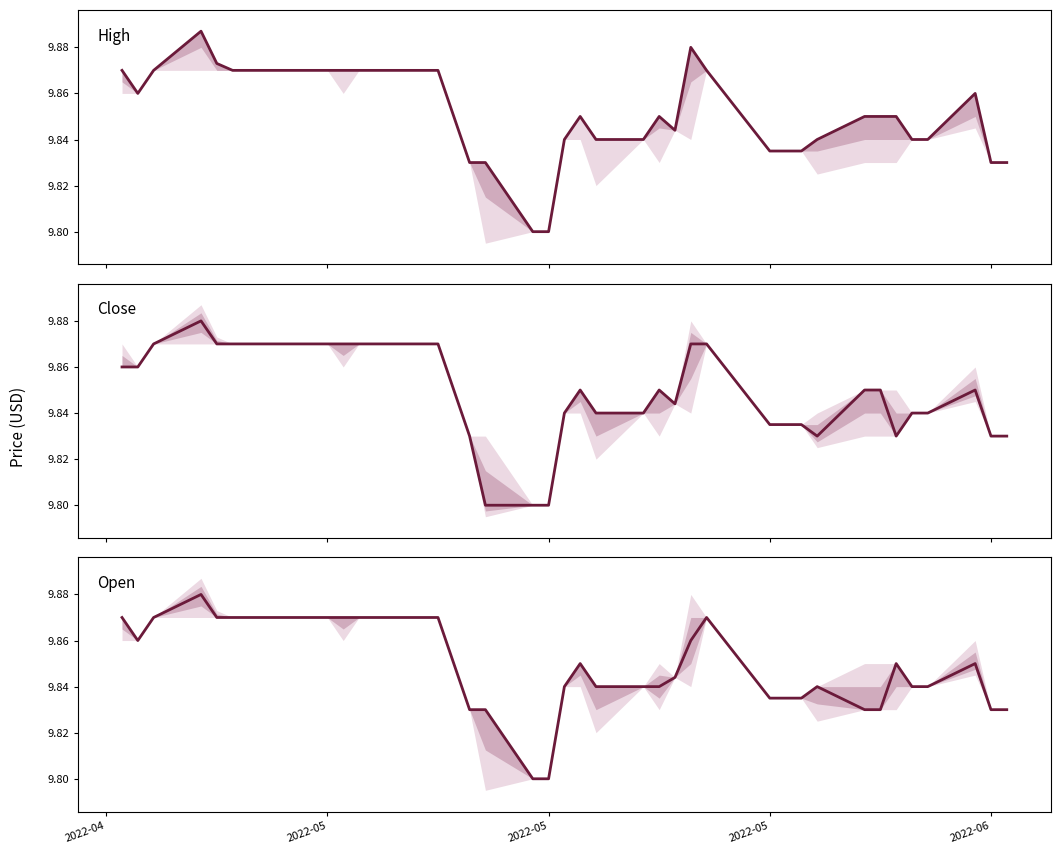

Which series ends up on top after the final intersection of Open and Close?

Open